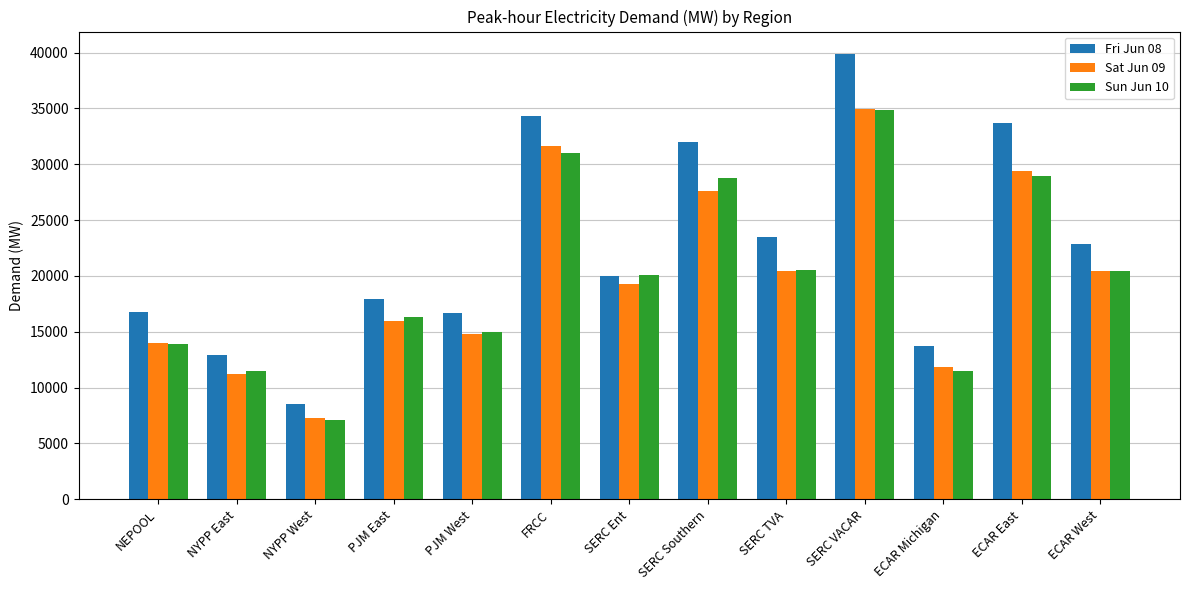

At which label is Sat Jun 09 closest to 21117?

ECAR West